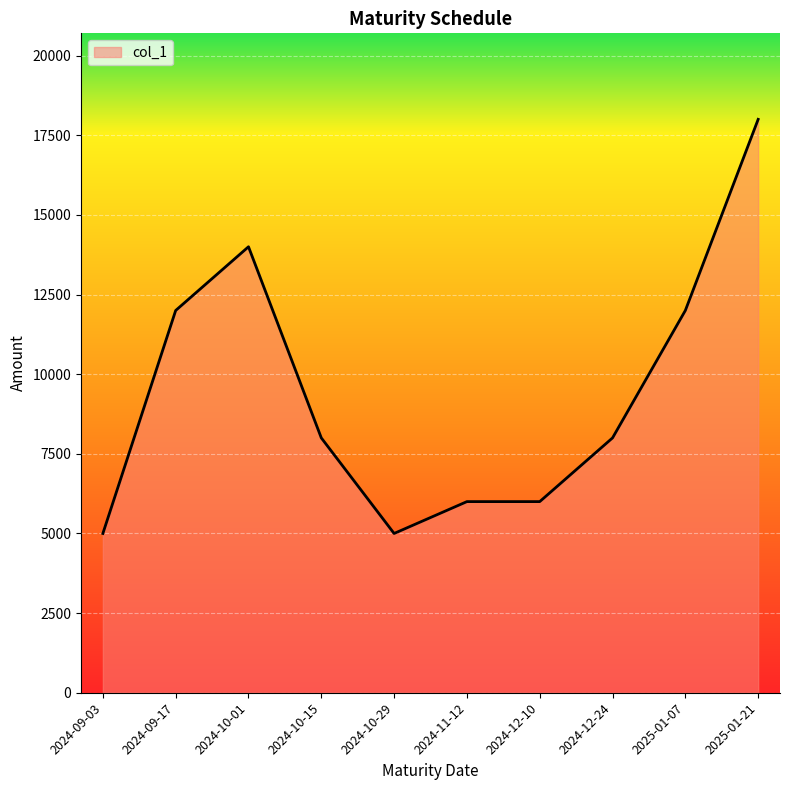

Reading left to right, transcribe all the data shown in this chart.

2024-09-03=5000	2024-09-17=12000	2024-10-01=14000	2024-10-15=8000	2024-10-29=5000	2024-11-12=6000	2024-12-10=6000	2024-12-24=8000	2025-01-07=12000	2025-01-21=18000